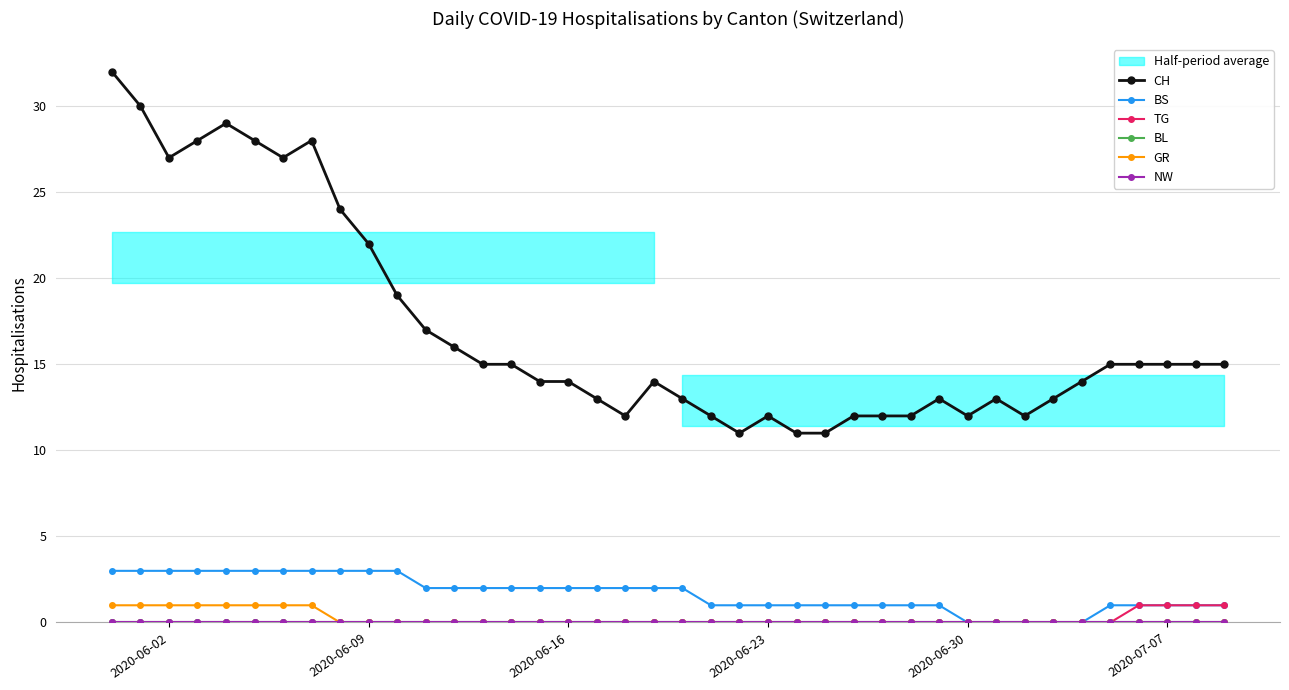

At which label does NW reach its minimum?

2020-06-02